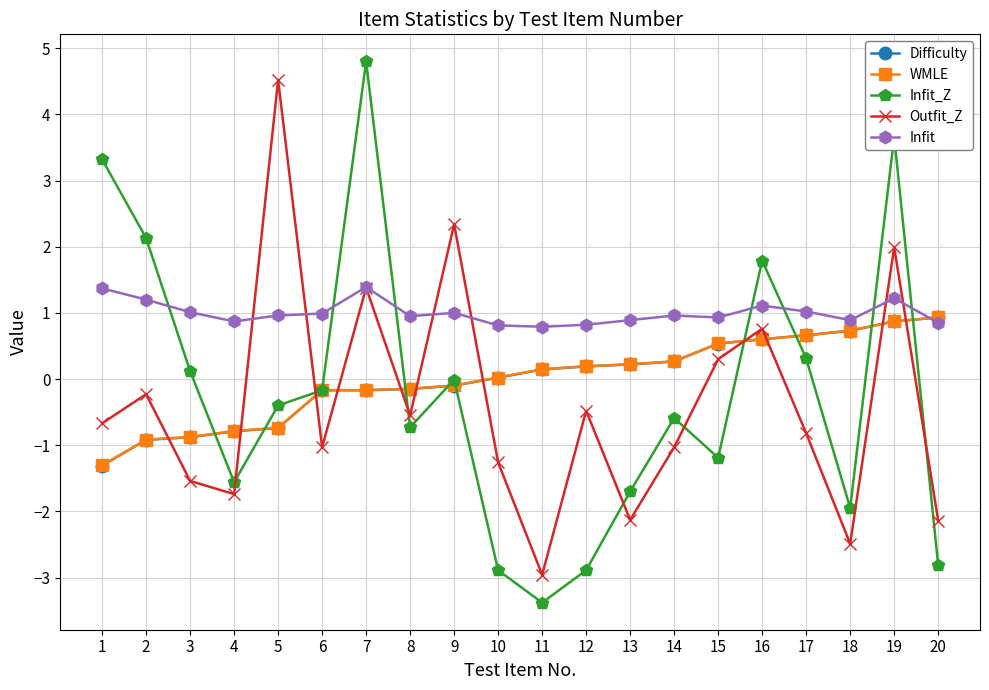

Count the number of data series in this chart.

5